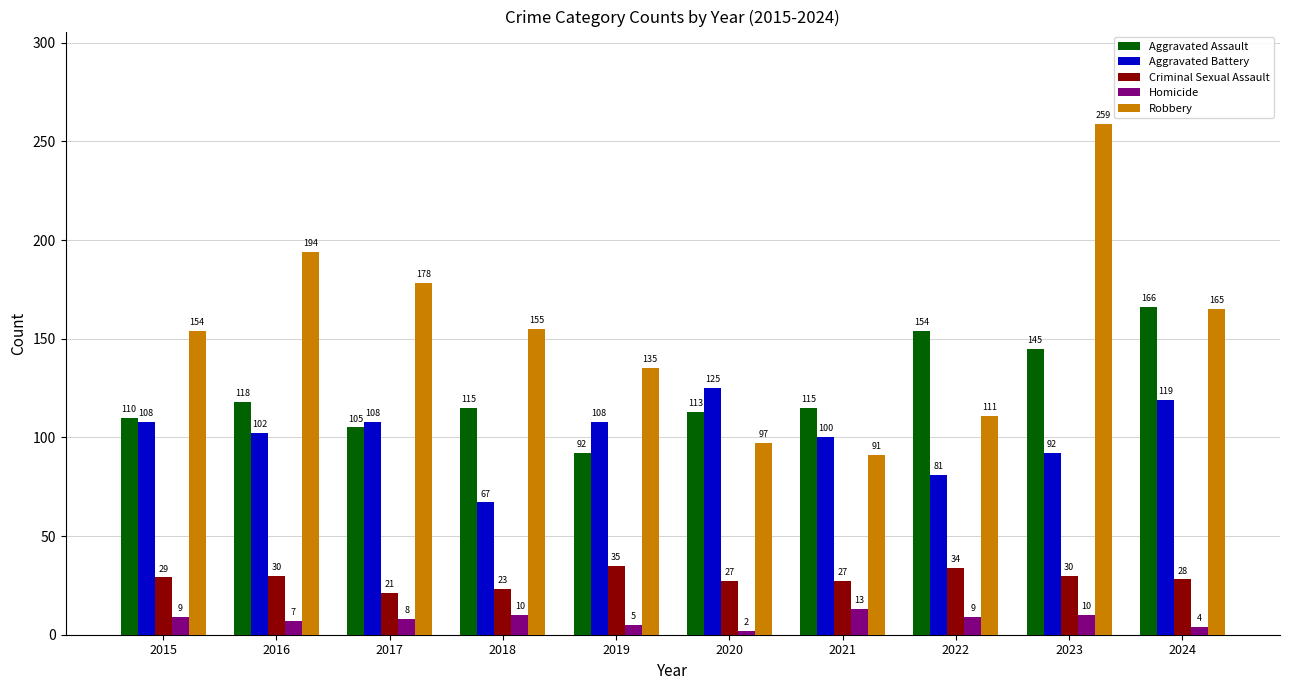

Which series has the largest range (max minus min)?

Robbery